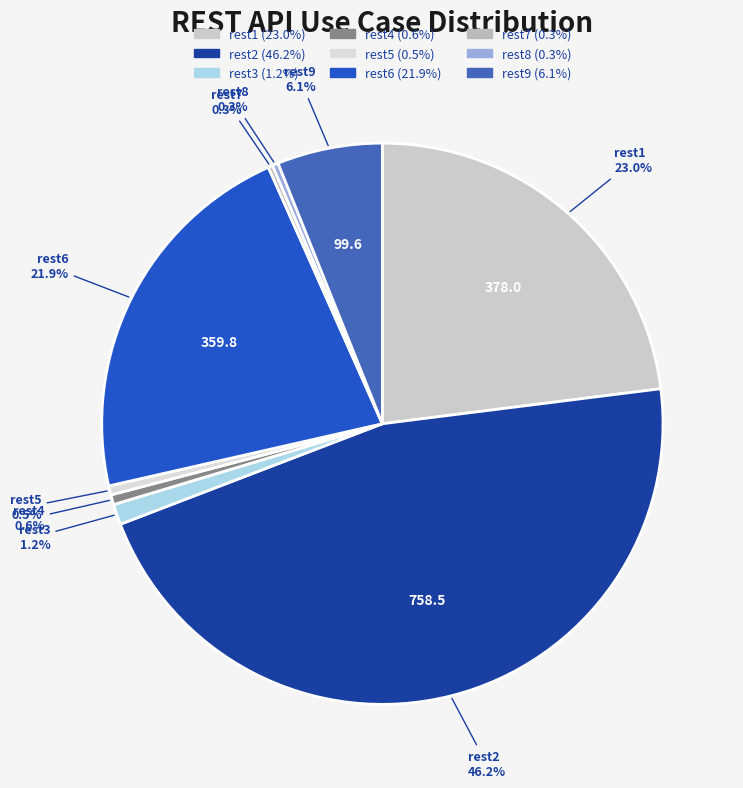

What is the largest slice in the pie chart?

rest2